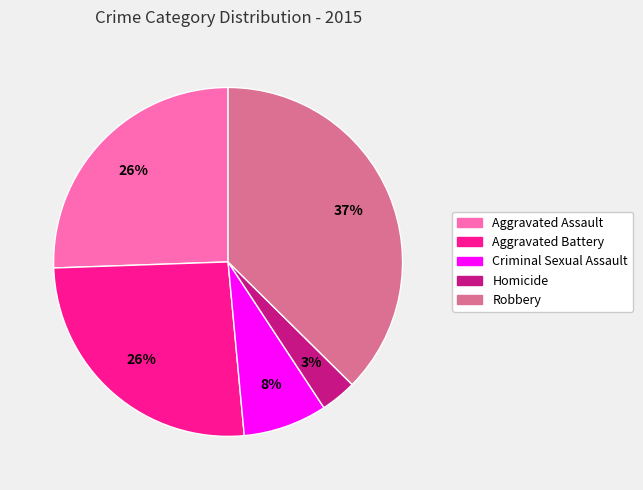

What is the ratio of the value at Criminal Sexual Assault to the value at Aggravated Assault?

0.3